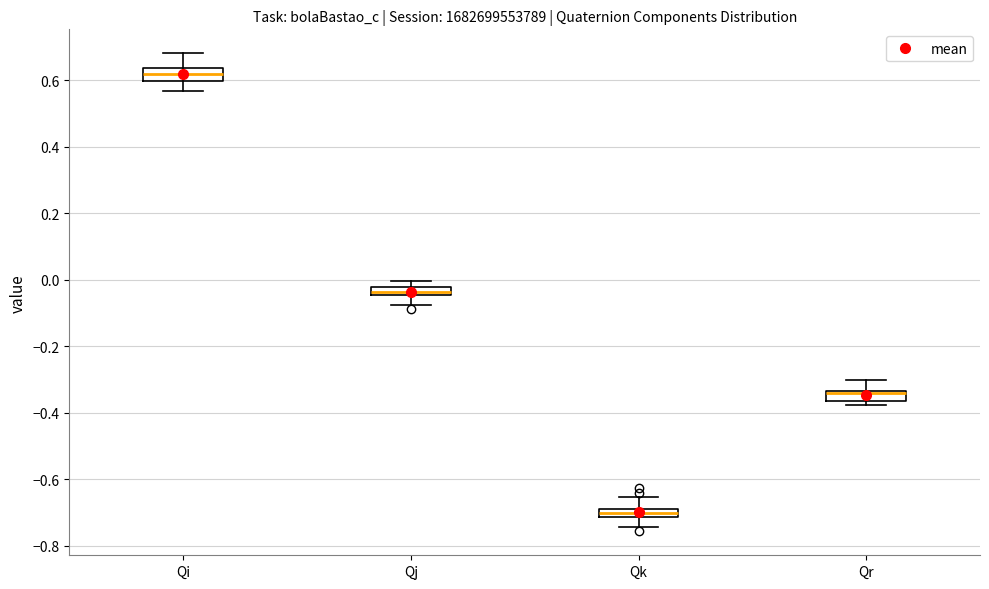

Which box's median line is the lowest?

Qk